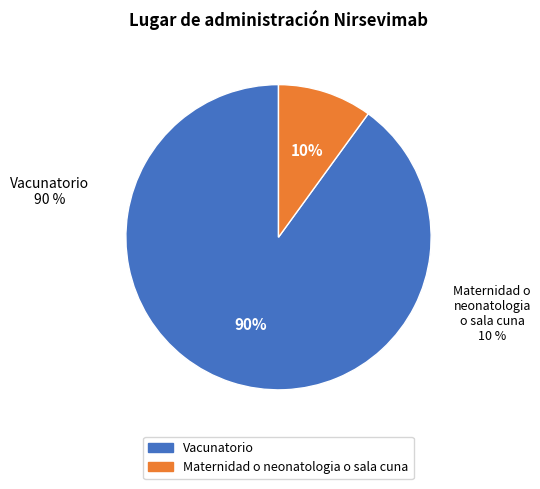

Count the number of slices in the pie.

2